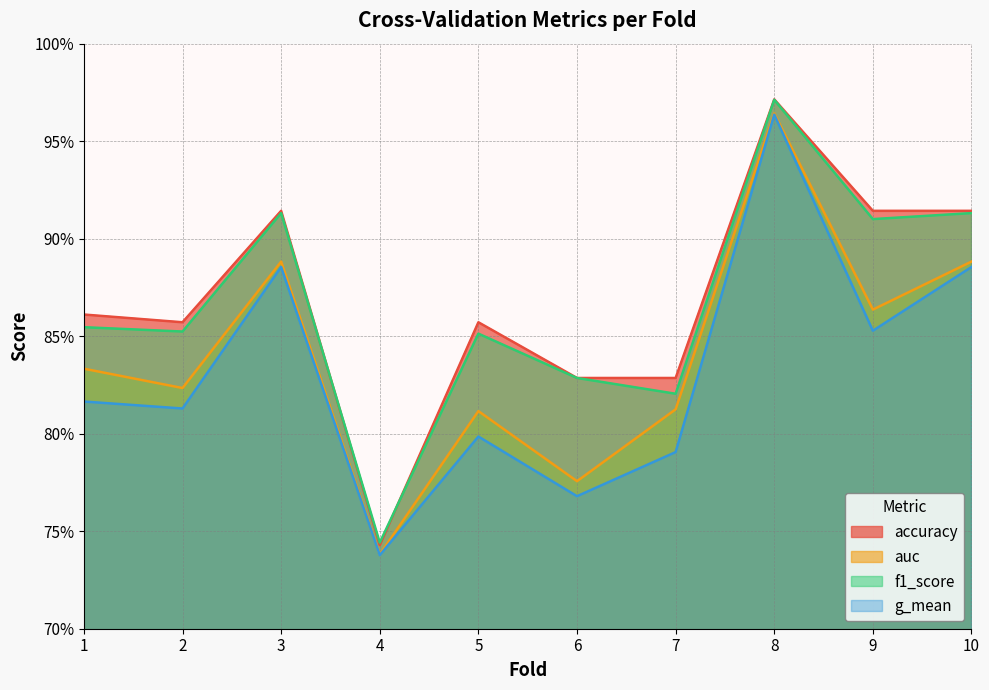

Reading right to left, extract all data points from this chart.

accuracy: 0.9	0.9	1.0	0.8	0.8	0.9	0.7	0.9	0.9	0.9
auc: 0.9	0.9	1.0	0.8	0.8	0.8	0.7	0.9	0.8	0.8
f1_score: 0.9	0.9	1.0	0.8	0.8	0.9	0.7	0.9	0.9	0.9
g_mean: 0.9	0.9	1.0	0.8	0.8	0.8	0.7	0.9	0.8	0.8